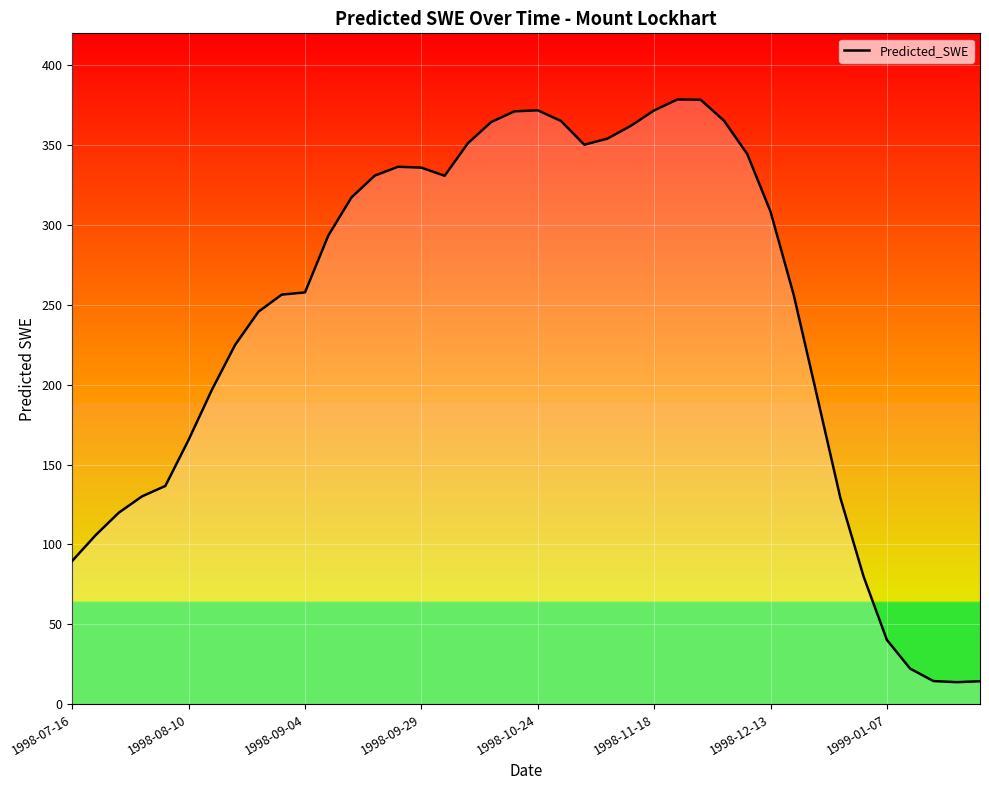

What is the difference between the maximum and minimum values?

364.8